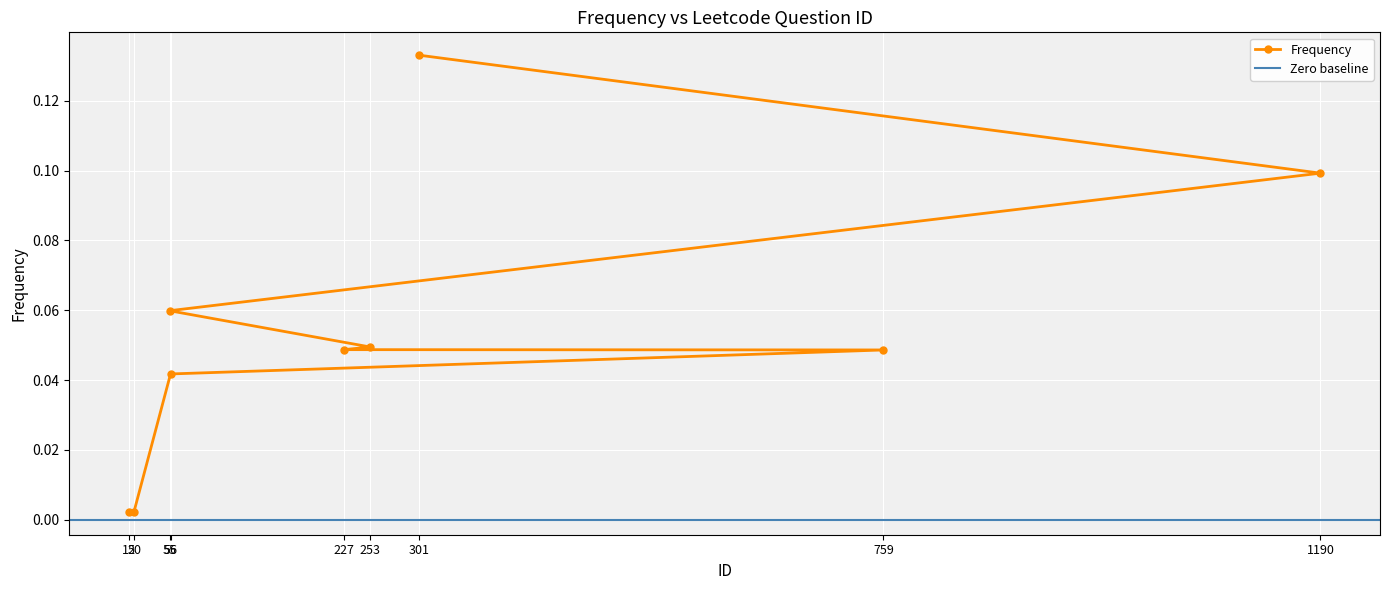

What is the sum of all values?

0.5